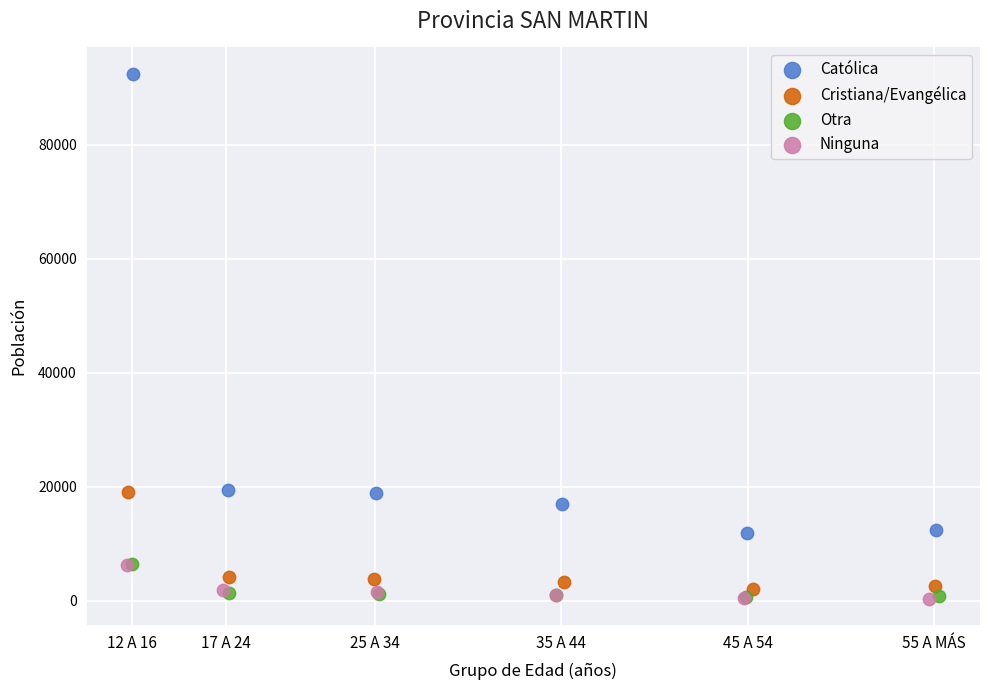

What are all the series names shown in the legend?

Católica, Cristiana/Evangélica, Otra, Ninguna